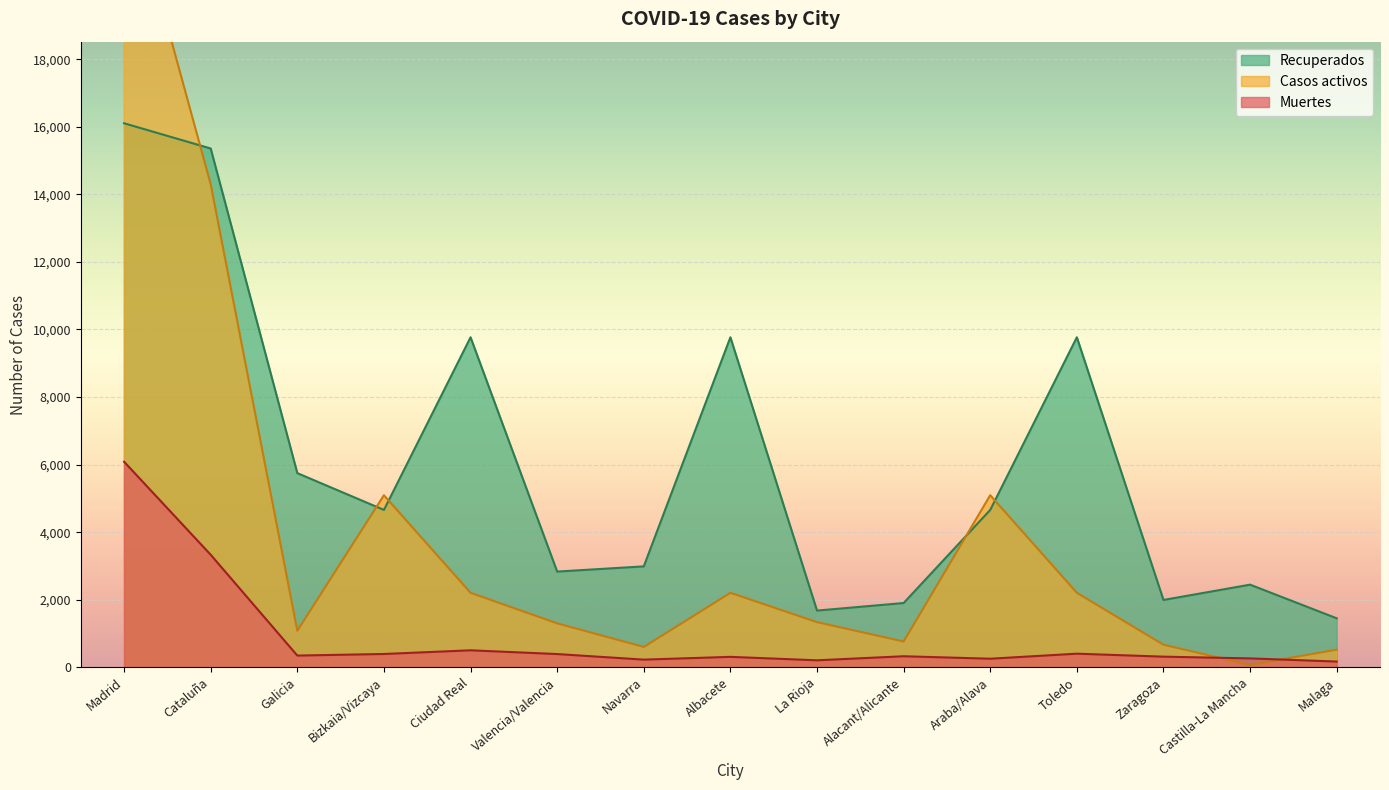

True or false: Muertes and Recuperados cross at least once.

False